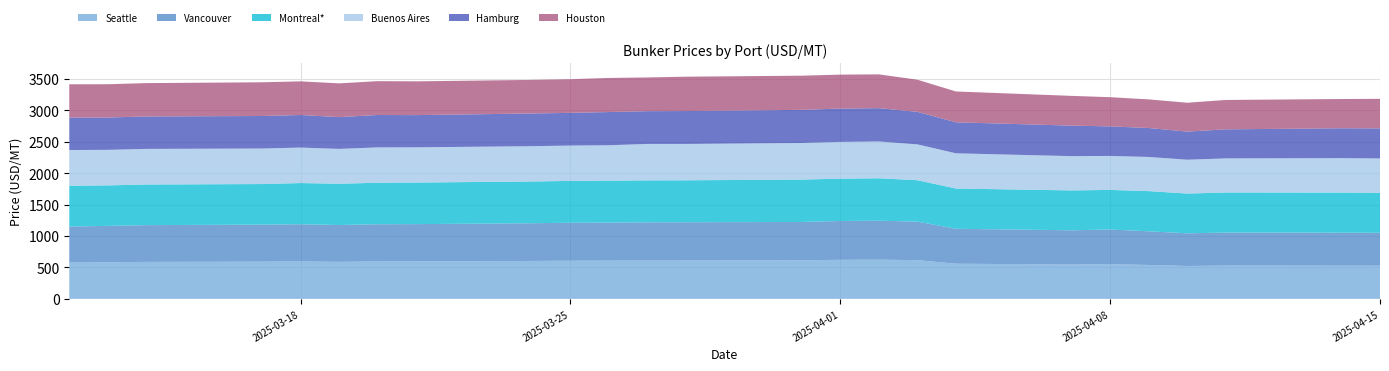

Reading right to left, extract all data points from this chart.

Seattle: 2025-04-15=527.0	2025-04-14=528.0	2025-04-11=529.0	2025-04-10=523.0	2025-04-09=539.0	2025-04-08=553.0	2025-04-07=547.0	2025-04-04=559.0	2025-04-03=616.0	2025-04-02=623.0	2025-04-01=621.0	2025-03-31=613.0	2025-03-28=611.0	2025-03-27=610.0	2025-03-26=608.0	2025-03-25=607.0	2025-03-24=603.0	2025-03-21=596.0	2025-03-20=595.0	2025-03-19=589.0	2025-03-18=595.0	2025-03-17=592.0	2025-03-14=588.0	2025-03-13=582.0	2025-03-12=577.0
Vancouver: 2025-04-15=523.5	2025-04-14=524.5	2025-04-11=525.5	2025-04-10=519.5	2025-04-09=535.5	2025-04-08=549.5	2025-04-07=543.5	2025-04-04=555.5	2025-04-03=612.5	2025-04-02=619.5	2025-04-01=617.5	2025-03-31=609.5	2025-03-28=607.5	2025-03-27=606.5	2025-03-26=604.5	2025-03-25=603.5	2025-03-24=599.5	2025-03-21=592.5	2025-03-20=591.5	2025-03-19=585.5	2025-03-18=591.5	2025-03-17=588.5	2025-03-14=584.5	2025-03-13=578.5	2025-03-12=573.5
Montreal*: 2025-04-15=636.0	2025-04-14=638.0	2025-04-11=637.0	2025-04-10=632.0	2025-04-09=639.0	2025-04-08=630.0	2025-04-07=634.0	2025-04-04=640.0	2025-04-03=658.0	2025-04-02=675.0	2025-04-01=673.0	2025-03-31=674.0	2025-03-28=667.0	2025-03-27=668.0	2025-03-26=667.0	2025-03-25=665.0	2025-03-24=664.0	2025-03-21=661.0	2025-03-20=660.0	2025-03-19=656.0	2025-03-18=655.0	2025-03-17=645.0	2025-03-14=646.0	2025-03-13=644.0	2025-03-12=649.0
Buenos Aires: 2025-04-15=546.0	2025-04-14=547.0	2025-04-11=542.0	2025-04-10=538.0	2025-04-09=543.0	2025-04-08=540.0	2025-04-07=545.0	2025-04-04=560.0	2025-04-03=570.0	2025-04-02=585.0	2025-04-01=584.0	2025-03-31=582.0	2025-03-28=578.0	2025-03-27=579.0	2025-03-26=563.0	2025-03-25=562.0	2025-03-24=561.0	2025-03-21=560.0	2025-03-20=562.0	2025-03-19=554.0	2025-03-18=564.0	2025-03-17=565.0	2025-03-14=566.0	2025-03-13=565.0	2025-03-12=567.0
Hamburg: 2025-04-15=478.0	2025-04-14=475.0	2025-04-11=462.0	2025-04-10=447.0	2025-04-09=460.0	2025-04-08=470.0	2025-04-07=485.0	2025-04-04=493.0	2025-04-03=517.0	2025-04-02=530.0	2025-04-01=530.0	2025-03-31=527.0	2025-03-28=523.0	2025-03-27=521.0	2025-03-26=528.0	2025-03-25=520.0	2025-03-24=520.0	2025-03-21=512.0	2025-03-20=515.0	2025-03-19=505.0	2025-03-18=518.0	2025-03-17=517.0	2025-03-14=516.0	2025-03-13=514.0	2025-03-12=517.0
Houston: 2025-04-15=470.0	2025-04-14=465.0	2025-04-11=467.0	2025-04-10=459.0	2025-04-09=455.0	2025-04-08=464.0	2025-04-07=473.0	2025-04-04=490.0	2025-04-03=511.0	2025-04-02=537.0	2025-04-01=540.0	2025-03-31=543.0	2025-03-28=546.0	2025-03-27=536.0	2025-03-26=542.0	2025-03-25=535.0	2025-03-24=534.0	2025-03-21=537.0	2025-03-20=538.0	2025-03-19=537.0	2025-03-18=535.0	2025-03-17=536.0	2025-03-14=530.0	2025-03-13=529.0	2025-03-12=528.0